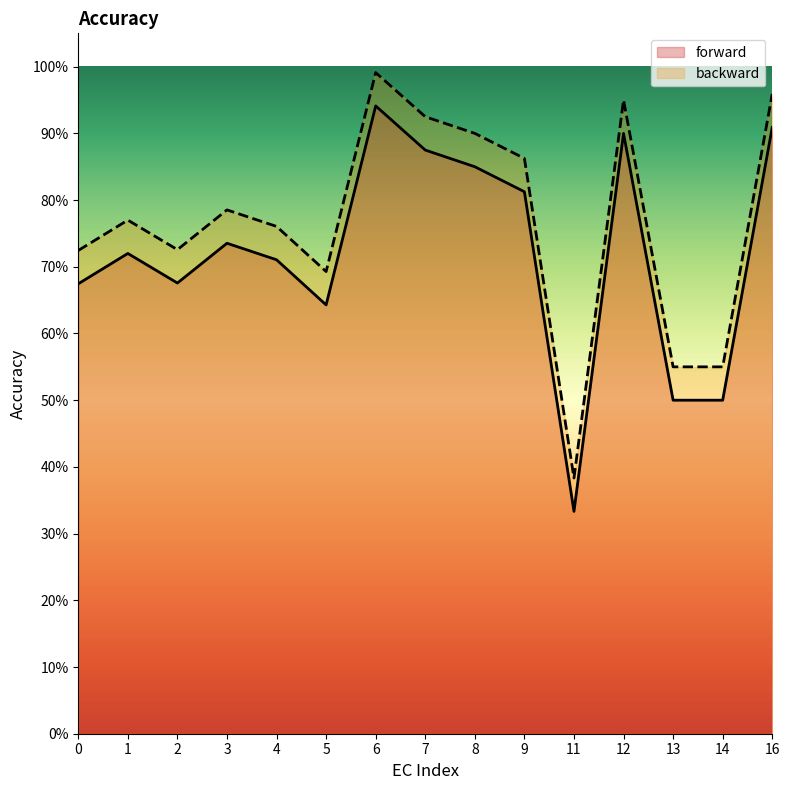

What are all the series names shown in the legend?

forward, backward